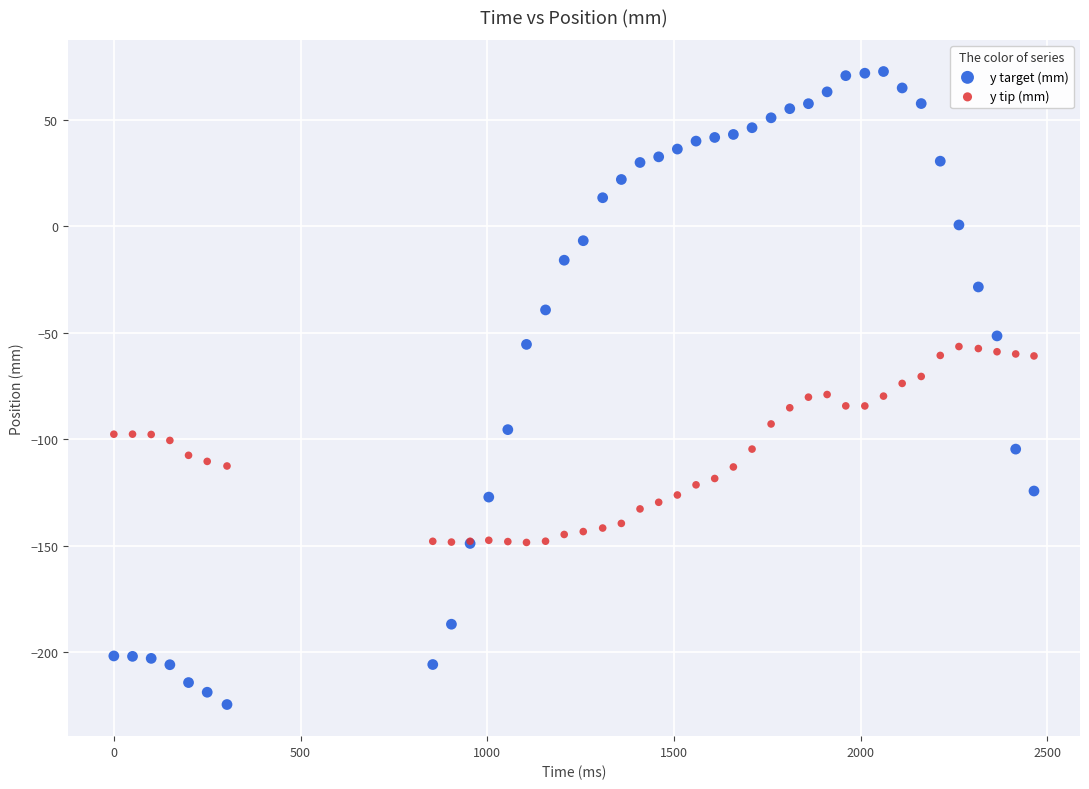

What is the X range (max minus min) for the scatter plot?

2464.0